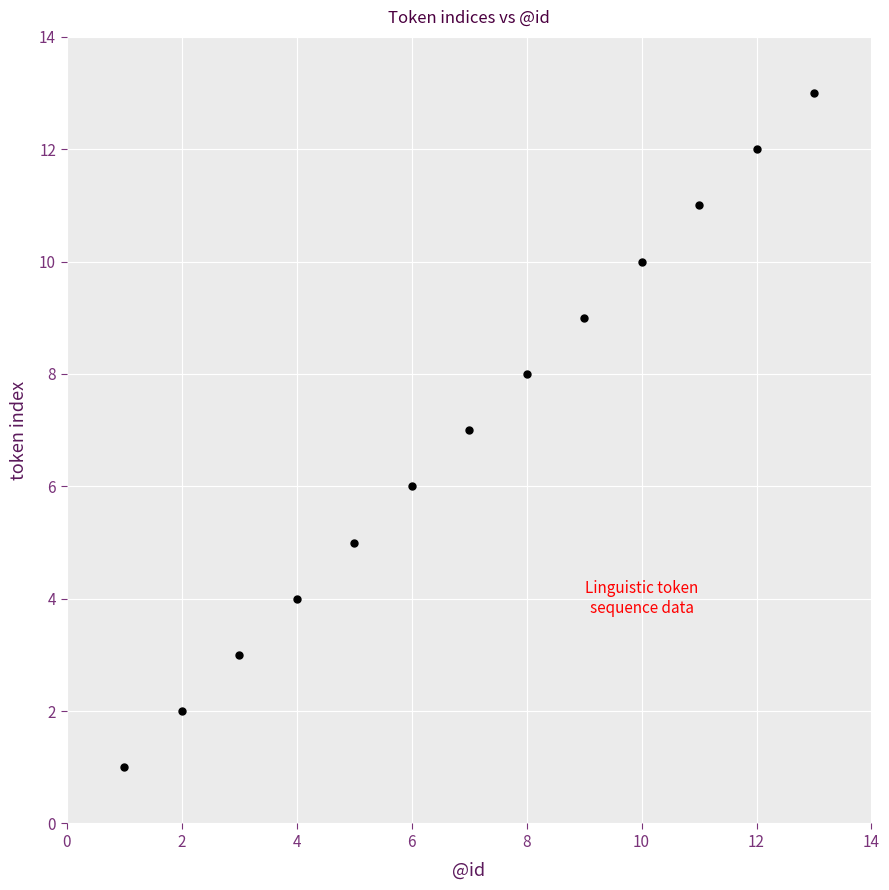

What is the range of Y values (max minus min)?

12